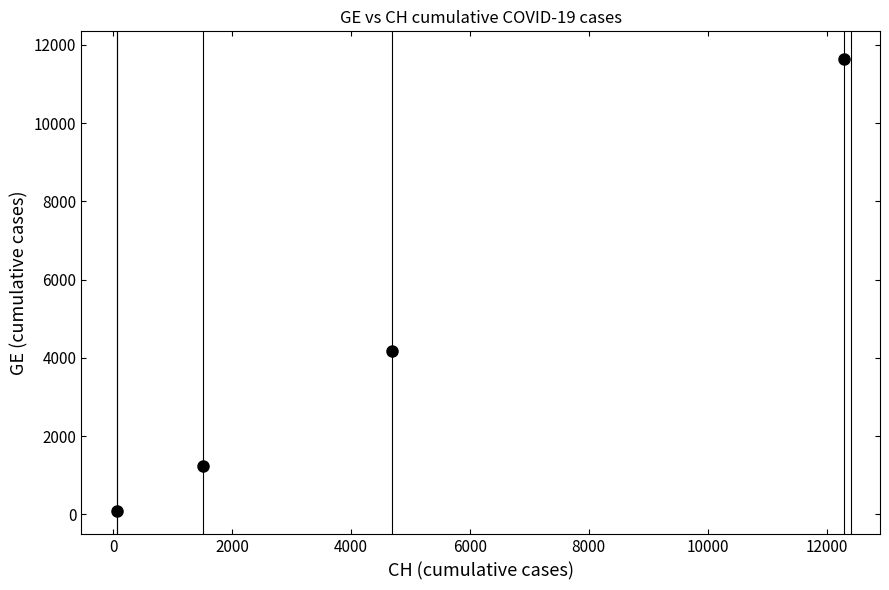

True or false: the data has more than 2 interior local peaks.

False